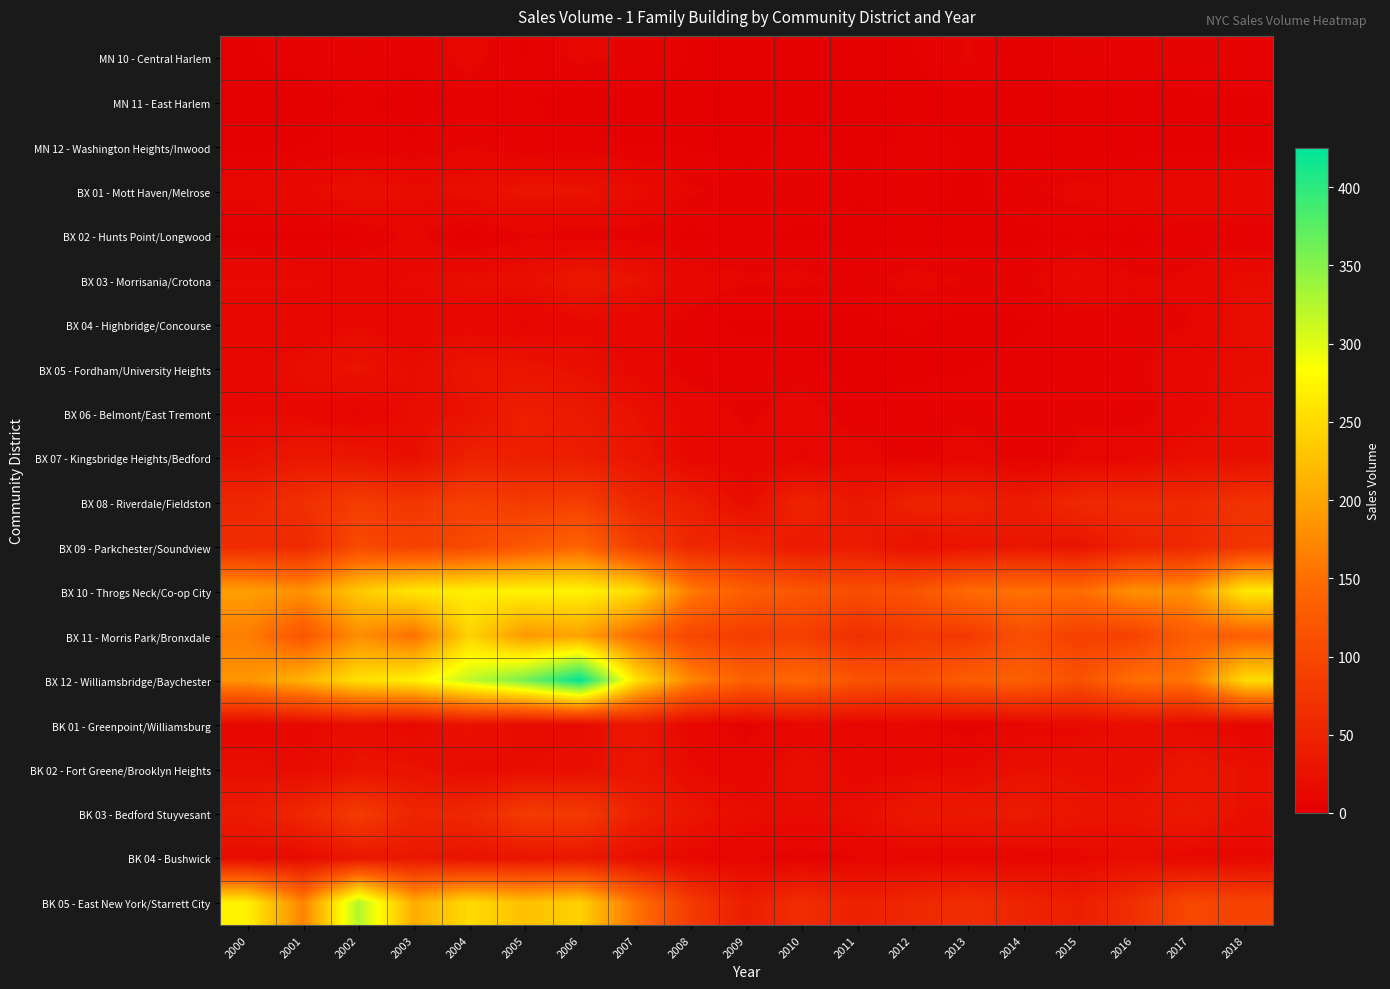

Reading left to right, what are all the values shown in this chart?

MN 10 - Central Harlem: 2000=3	2001=5	2002=7	2003=4	2004=11	2005=3	2006=10	2007=7	2008=3	2009=3	2010=3	2011=2	2012=3	2013=9	2014=0	2015=7	2016=6	2017=8	2018=6
MN 11 - East Harlem: 2000=1	2001=1	2002=4	2003=1	2004=4	2005=4	2006=1	2007=2	2008=1	2009=0	2010=1	2011=1	2012=2	2013=1	2014=3	2015=2	2016=1	2017=2	2018=3
MN 12 - Washington Heights/Inwood: 2000=1	2001=3	2002=6	2003=4	2004=8	2005=4	2006=5	2007=3	2008=3	2009=1	2010=6	2011=1	2012=5	2013=3	2014=1	2015=0	2016=0	2017=1	2018=2
BX 01 - Mott Haven/Melrose: 2000=12	2001=15	2002=23	2003=18	2004=20	2005=28	2006=27	2007=19	2008=9	2009=6	2010=8	2011=4	2012=7	2013=2	2014=7	2015=11	2016=14	2017=14	2018=16
BX 02 - Hunts Point/Longwood: 2000=2	2001=1	2002=3	2003=10	2004=1	2005=8	2006=5	2007=6	2008=2	2009=4	2010=2	2011=1	2012=0	2013=1	2014=2	2015=3	2016=1	2017=6	2018=3
BX 03 - Morrisania/Crotona: 2000=16	2001=16	2002=14	2003=16	2004=19	2005=20	2006=34	2007=26	2008=12	2009=9	2010=10	2011=6	2012=11	2013=8	2014=6	2015=17	2016=9	2017=9	2018=18
BX 04 - Highbridge/Concourse: 2000=12	2001=10	2002=15	2003=11	2004=13	2005=8	2006=13	2007=11	2008=6	2009=2	2010=2	2011=2	2012=4	2013=1	2014=3	2015=4	2016=7	2017=8	2018=20
BX 05 - Fordham/University Heights: 2000=12	2001=20	2002=27	2003=17	2004=29	2005=28	2006=23	2007=13	2008=5	2009=6	2010=5	2011=0	2012=2	2013=3	2014=5	2015=4	2016=6	2017=14	2018=17
BX 06 - Belmont/East Tremont: 2000=14	2001=13	2002=8	2003=19	2004=25	2005=44	2006=36	2007=24	2008=13	2009=7	2010=12	2011=5	2012=6	2013=7	2014=5	2015=8	2016=6	2017=12	2018=22
BX 07 - Kingsbridge Heights/Bedford: 2000=25	2001=34	2002=31	2003=22	2004=47	2005=43	2006=42	2007=32	2008=12	2009=11	2010=8	2011=12	2012=6	2013=12	2014=5	2015=9	2016=12	2017=21	2018=22
BX 08 - Riverdale/Fieldston: 2000=55	2001=66	2002=84	2003=75	2004=90	2005=81	2006=87	2007=56	2008=43	2009=19	2010=50	2011=32	2012=48	2013=49	2014=38	2015=58	2016=61	2017=58	2018=70
BX 09 - Parkchester/Soundview: 2000=62	2001=57	2002=104	2003=92	2004=103	2005=122	2006=140	2007=88	2008=56	2009=51	2010=36	2011=40	2012=25	2013=28	2014=32	2015=28	2016=50	2017=57	2018=74
BX 10 - Throgs Neck/Co-op City: 2000=195	2001=182	2002=233	2003=262	2004=269	2005=273	2006=273	2007=254	2008=162	2009=131	2010=120	2011=108	2012=116	2013=147	2014=153	2015=148	2016=181	2017=182	2018=263
BX 11 - Morris Park/Bronxdale: 2000=164	2001=120	2002=179	2003=151	2004=243	2005=189	2006=198	2007=146	2008=98	2009=84	2010=88	2011=65	2012=81	2013=81	2014=110	2015=89	2016=92	2017=130	2018=133
BX 12 - Williamsbridge/Baychester: 2000=185	2001=214	2002=256	2003=270	2004=317	2005=359	2006=425	2007=259	2008=172	2009=134	2010=144	2011=116	2012=112	2013=130	2014=133	2015=113	2016=151	2017=156	2018=251
BK 01 - Greenpoint/Williamsburg: 2000=12	2001=13	2002=21	2003=13	2004=25	2005=17	2006=16	2007=34	2008=11	2009=7	2010=12	2011=11	2012=12	2013=5	2014=11	2015=14	2016=21	2017=16	2018=10
BK 02 - Fort Greene/Brooklyn Heights: 2000=20	2001=17	2002=27	2003=26	2004=16	2005=18	2006=21	2007=31	2008=16	2009=10	2010=22	2011=12	2012=14	2013=16	2014=24	2015=22	2016=20	2017=31	2018=24
BK 03 - Bedford Stuyvesant: 2000=38	2001=55	2002=84	2003=52	2004=56	2005=84	2006=82	2007=49	2008=30	2009=19	2010=17	2011=20	2012=34	2013=34	2014=38	2015=29	2016=27	2017=35	2018=23
BK 04 - Bushwick: 2000=18	2001=16	2002=32	2003=33	2004=27	2005=29	2006=33	2007=21	2008=12	2009=9	2010=6	2011=8	2012=10	2013=10	2014=11	2015=13	2016=18	2017=12	2018=12
BK 05 - East New York/Starrett City: 2000=271	2001=169	2002=326	2003=207	2004=250	2005=225	2006=241	2007=155	2008=82	2009=42	2010=64	2011=46	2012=55	2013=65	2014=50	2015=42	2016=66	2017=100	2018=94